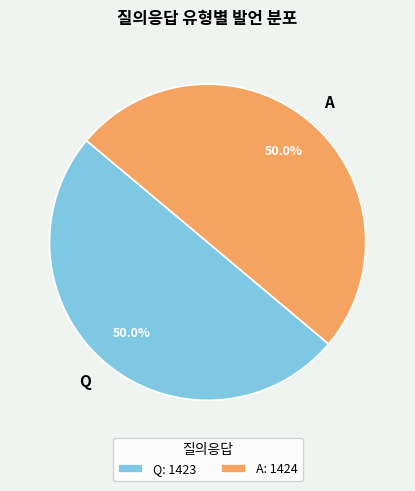

To the nearest percent, what percentage of the pie is Q?

50%